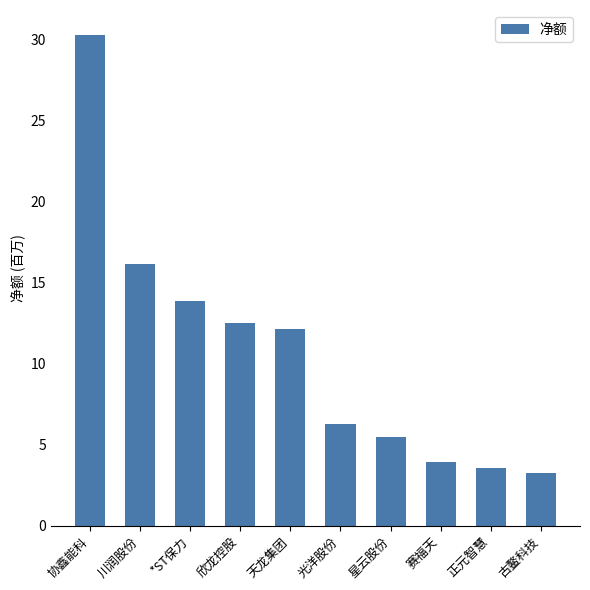

What is the change in value from 正元智慧 to 古鳌科技?

-312021